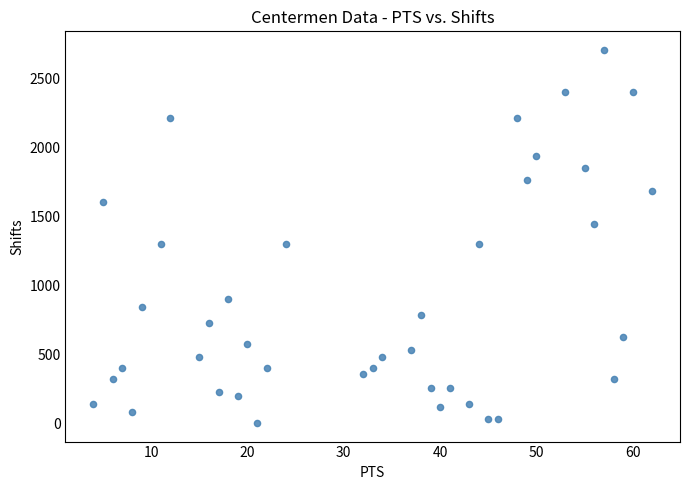

What is the range of X values (max minus min)?

58